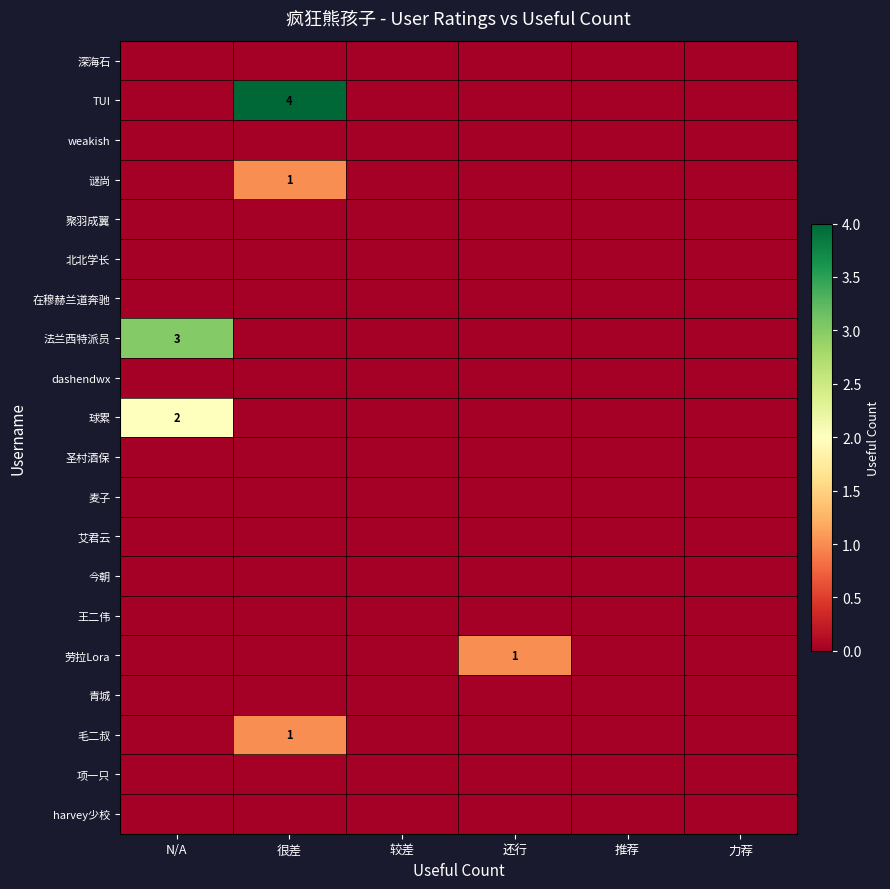

Rank the categories by 法兰西特派员 value from lowest to highest.

很差, 较差, 还行, 推荐, 力荐, N/A